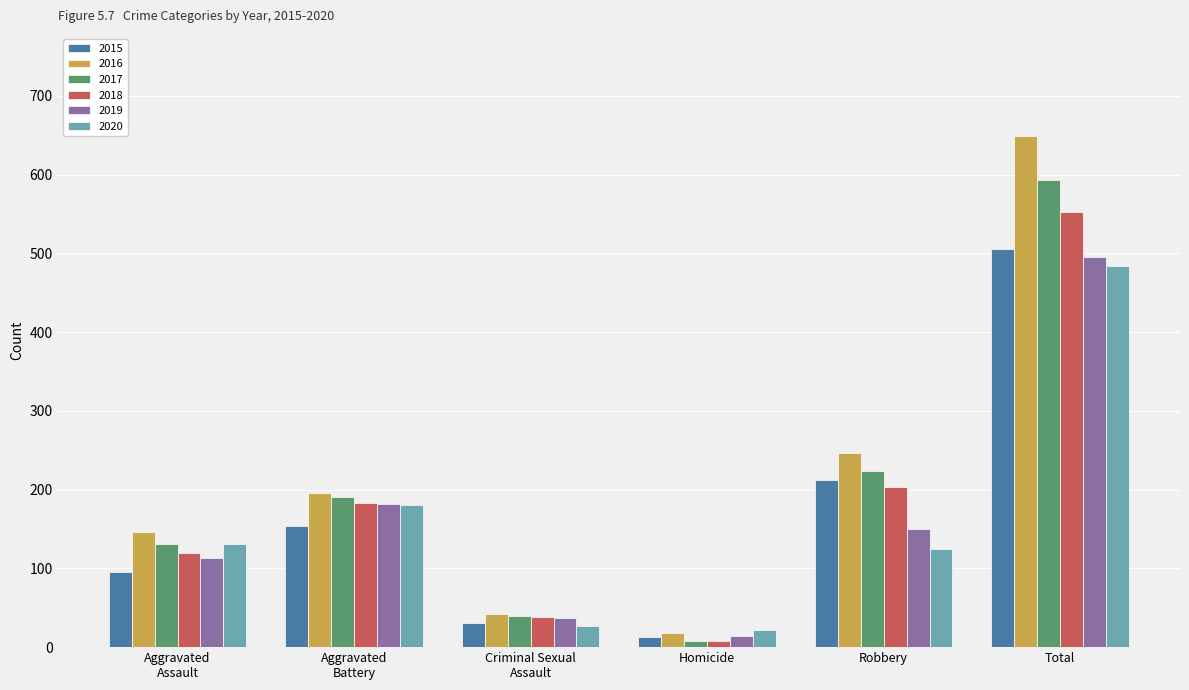

What is the label of the 1st bar from the right?

Total